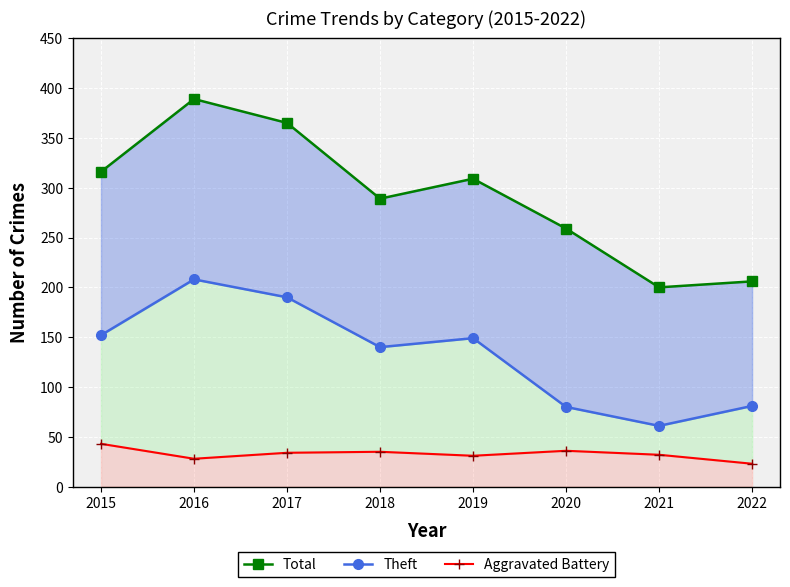

What is the highest value of the Theft series?

208